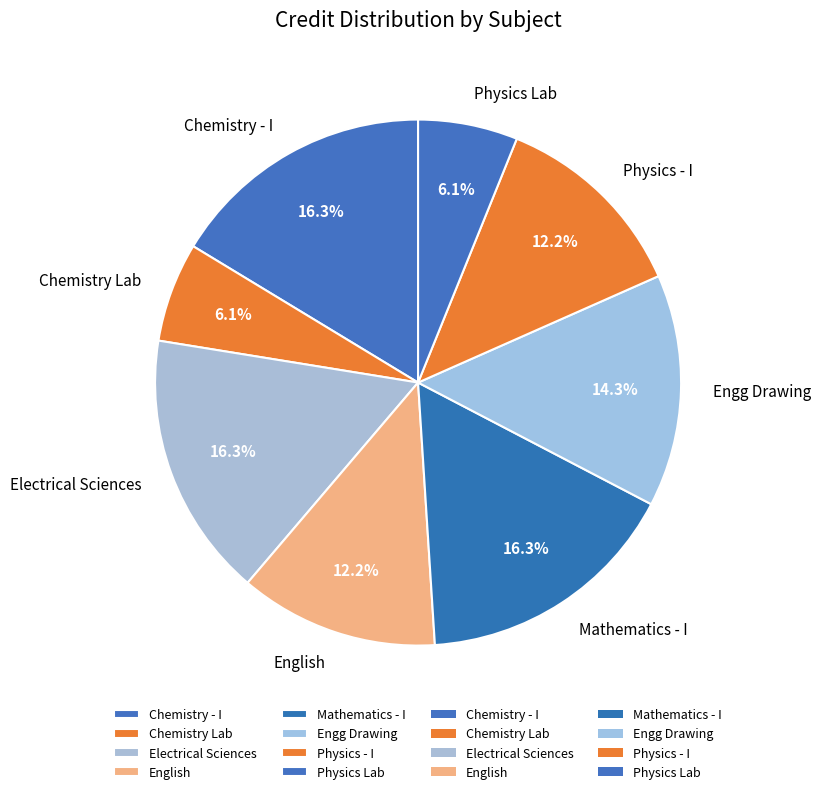

Which has a higher value, Mathematics - I or Physics - I?

Mathematics - I